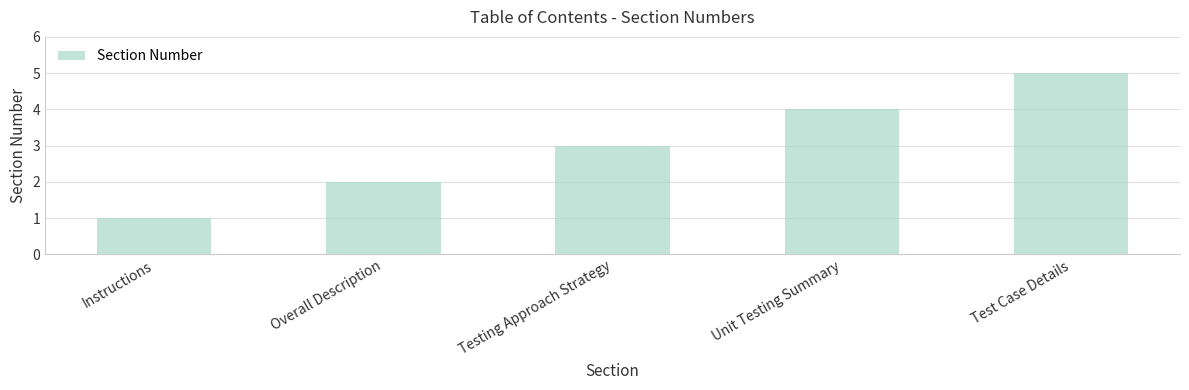

Count the number of categories in the chart.

5